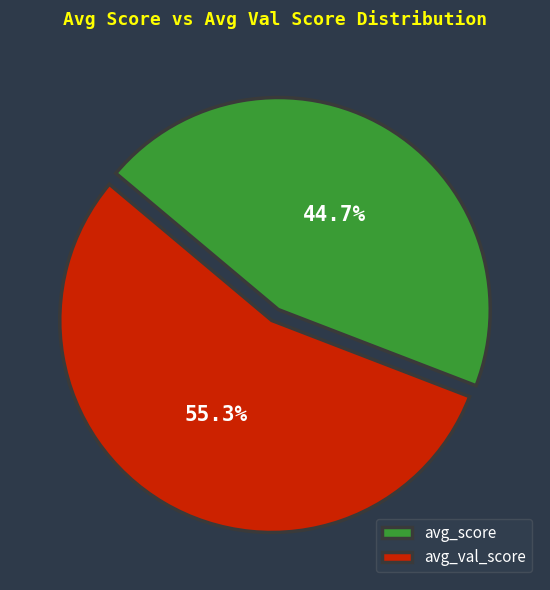

How many slices are in this pie chart?

2